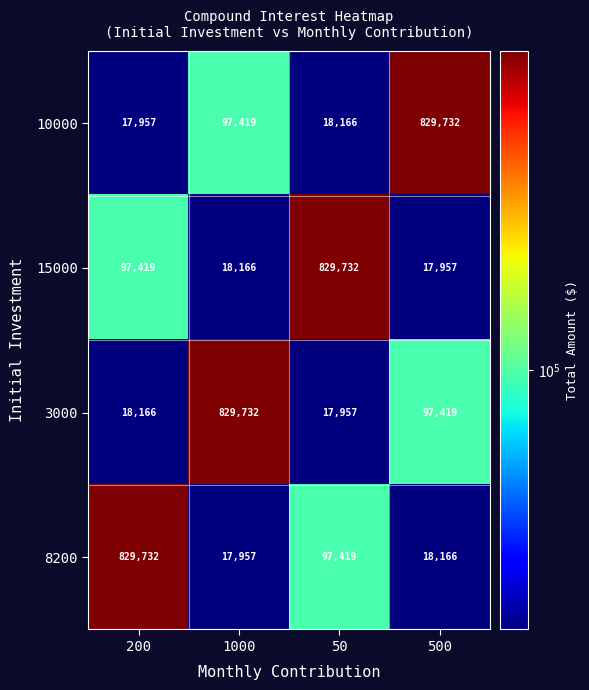

Where does the 3000 series first go above 97419?

1000